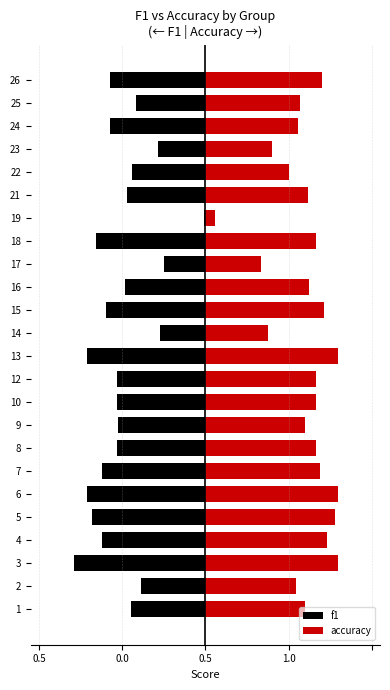

What is the average value of the accuracy series?

0.6